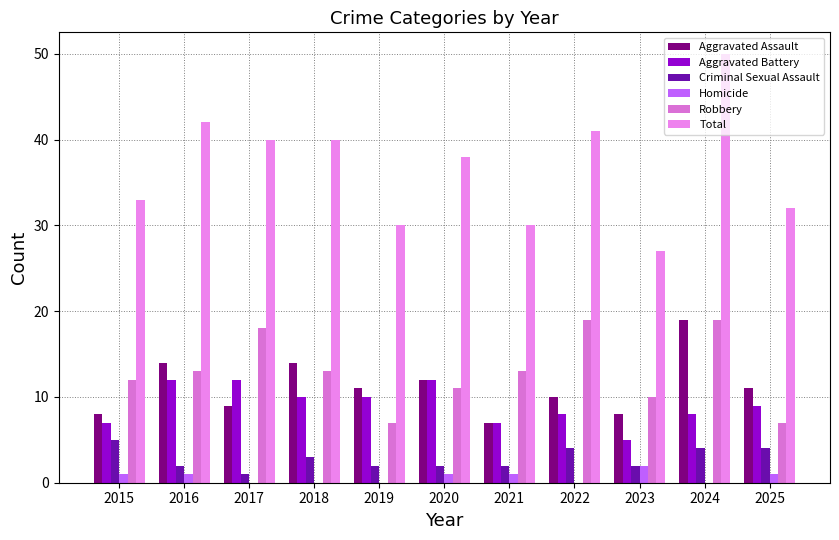

What is the difference between the maximum and minimum values in the Aggravated Assault series?

12